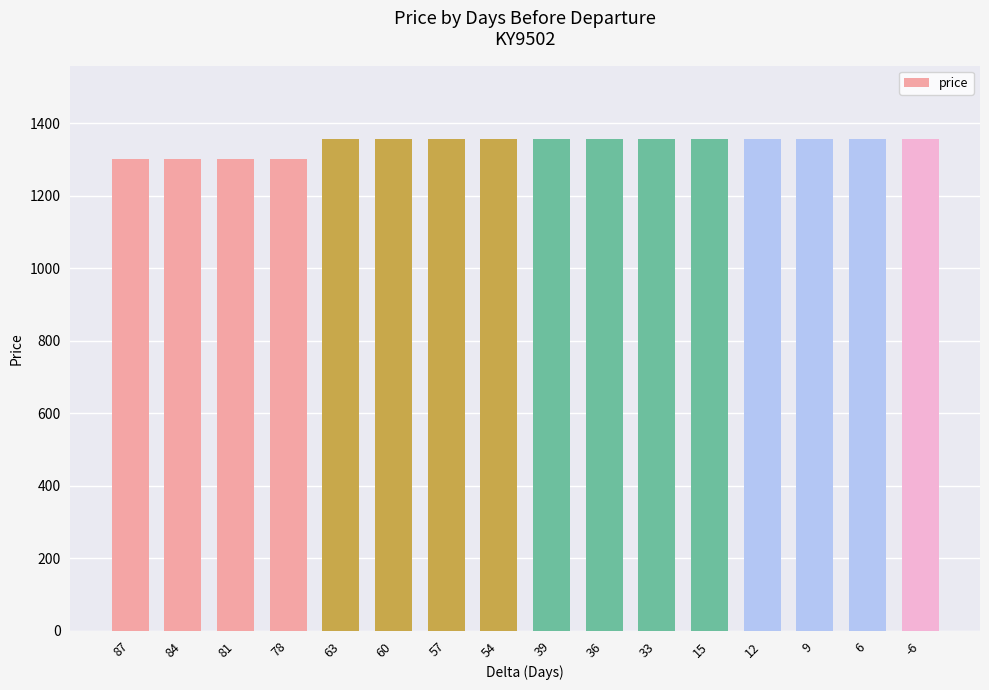

Approximately how many times larger is the value at 9 compared to 39?

1.0